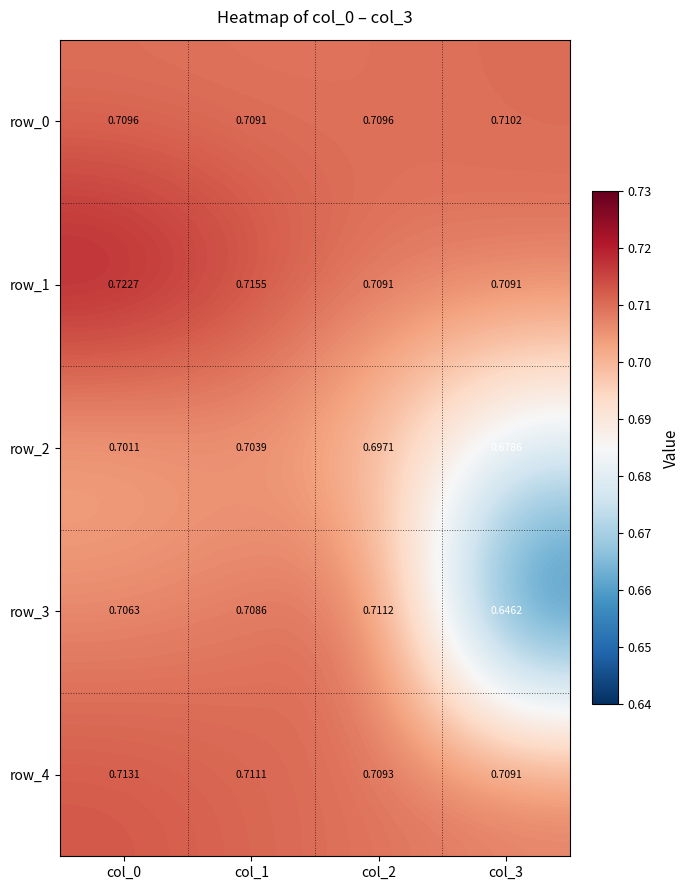

Which label corresponds to the smallest value in the chart?

col_3